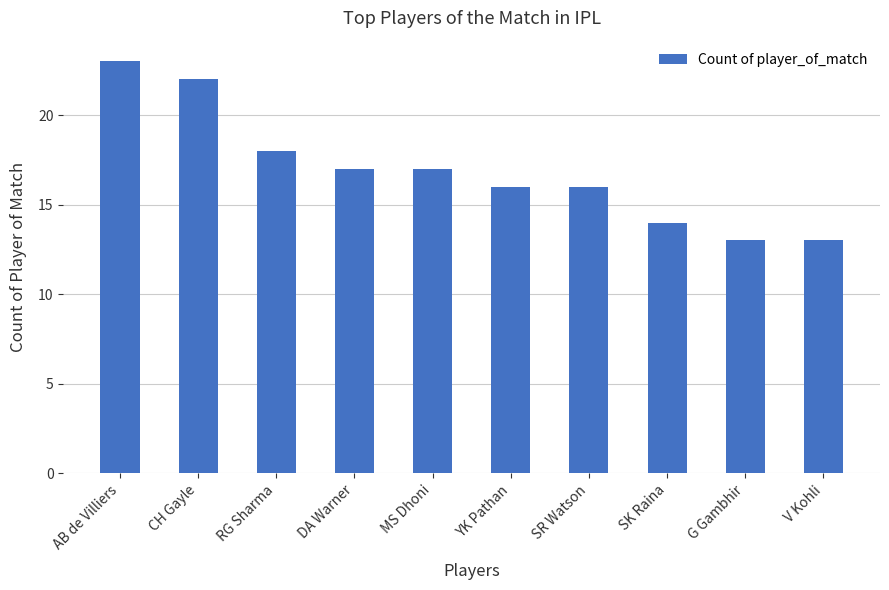

What is the difference between the second highest and second lowest values?

9